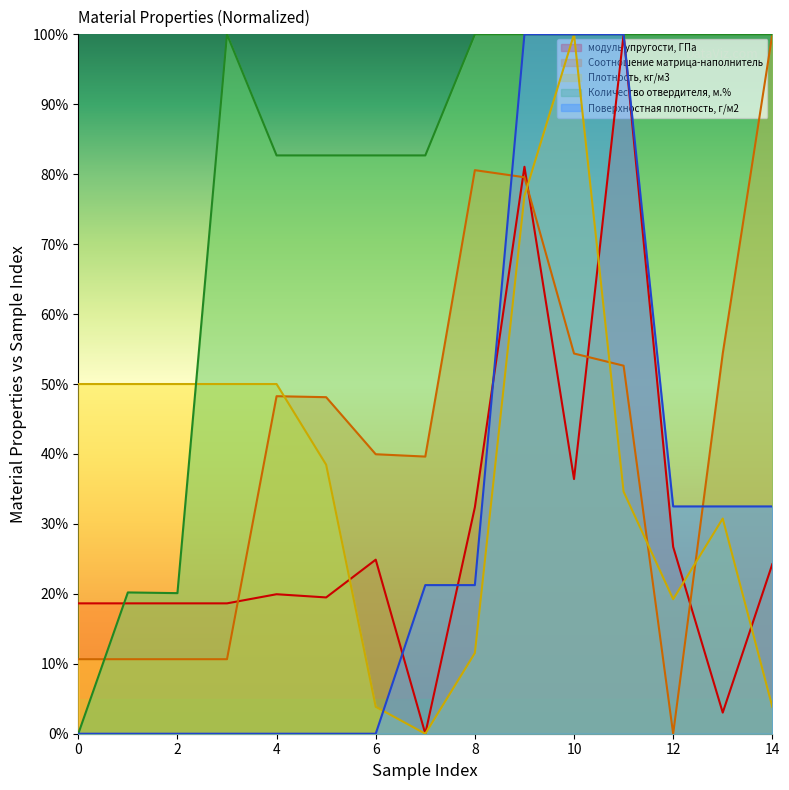

Where do Поверхностная плотность, г/м2 and Соотношение матрица-наполнитель first cross each other?

8 and 9